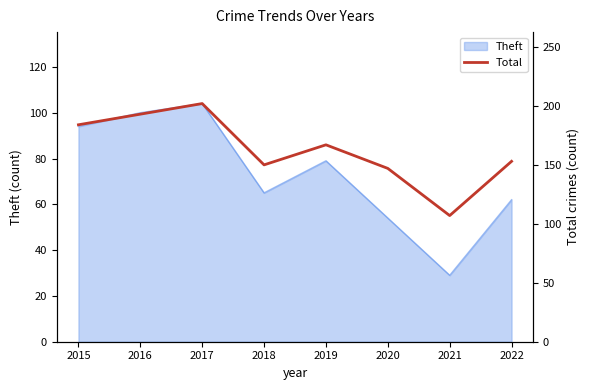

What is the difference between the values at 2020 and 2015?

37